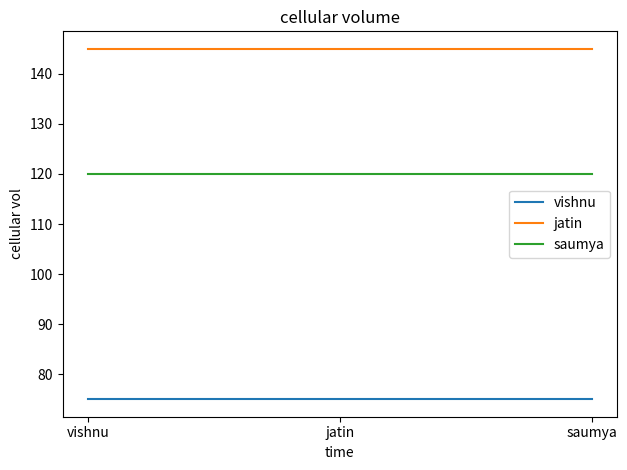

Reading left to right, list all the values displayed in this chart.

vishnu: 75	75	75
jatin: 145	145	145
saumya: 120	120	120